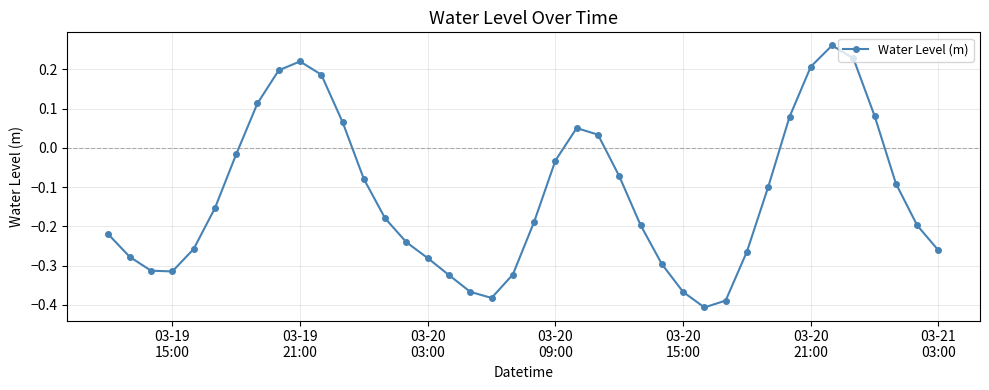

Count the number of data series in this chart.

1